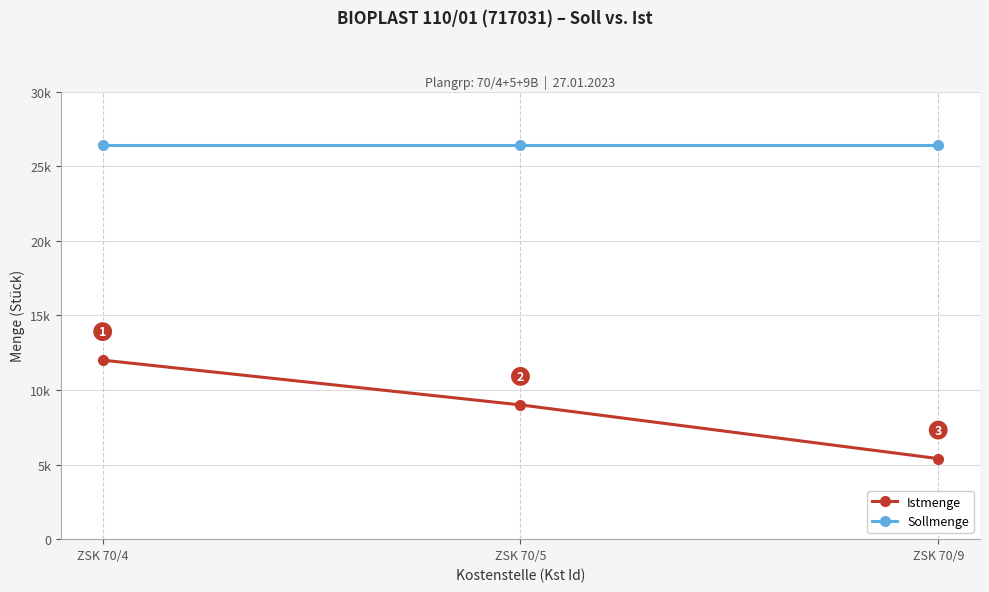

Reading left to right, transcribe all the data shown in this chart.

Istmenge: 12000	9000	5400
Sollmenge: 26400	26400	26400